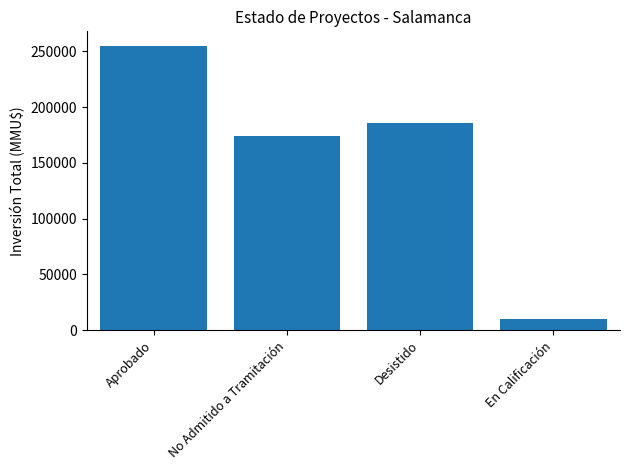

What is the label of the 4th bar from the left?

En Calificación